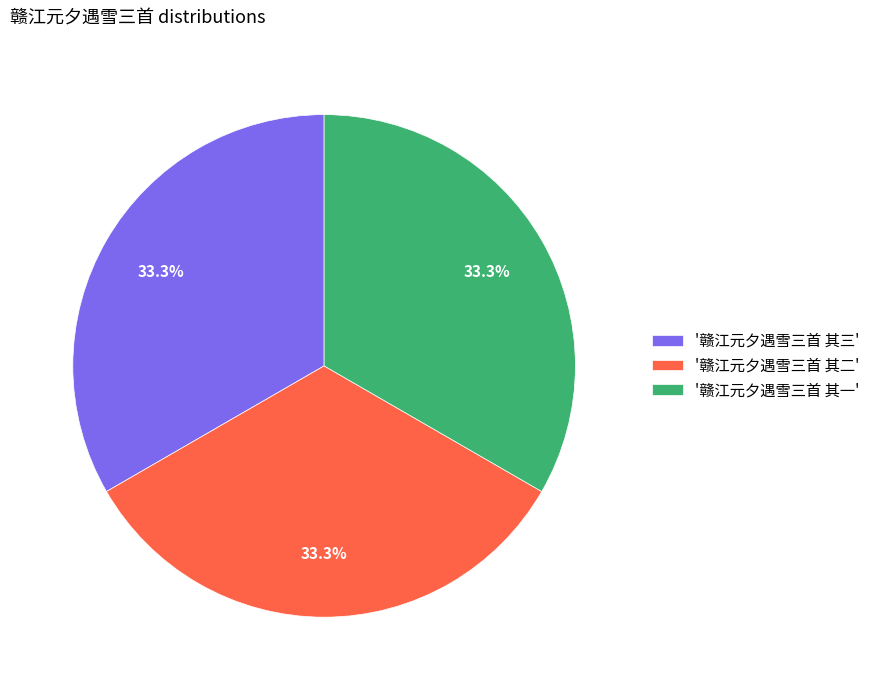

Combined, do '赣江元夕遇雪三首 其三' and '赣江元夕遇雪三首 其二' account for over 50%?

Yes